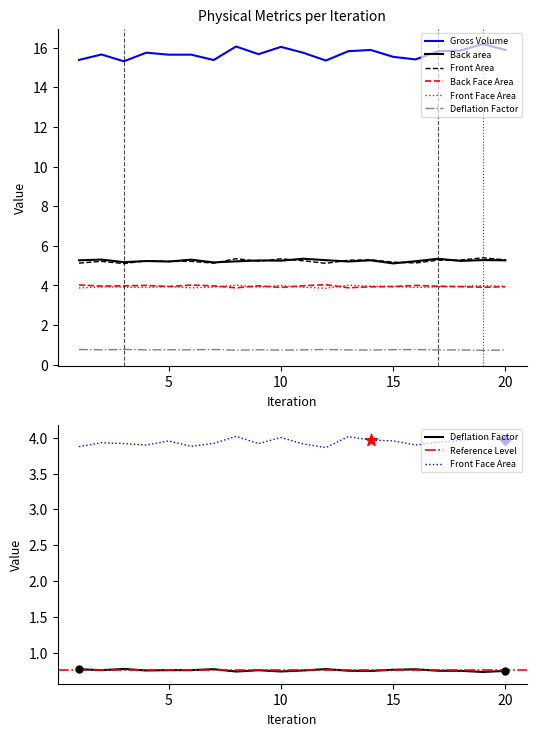

Which series reaches the minimum Y coordinate?

Deflation Factor